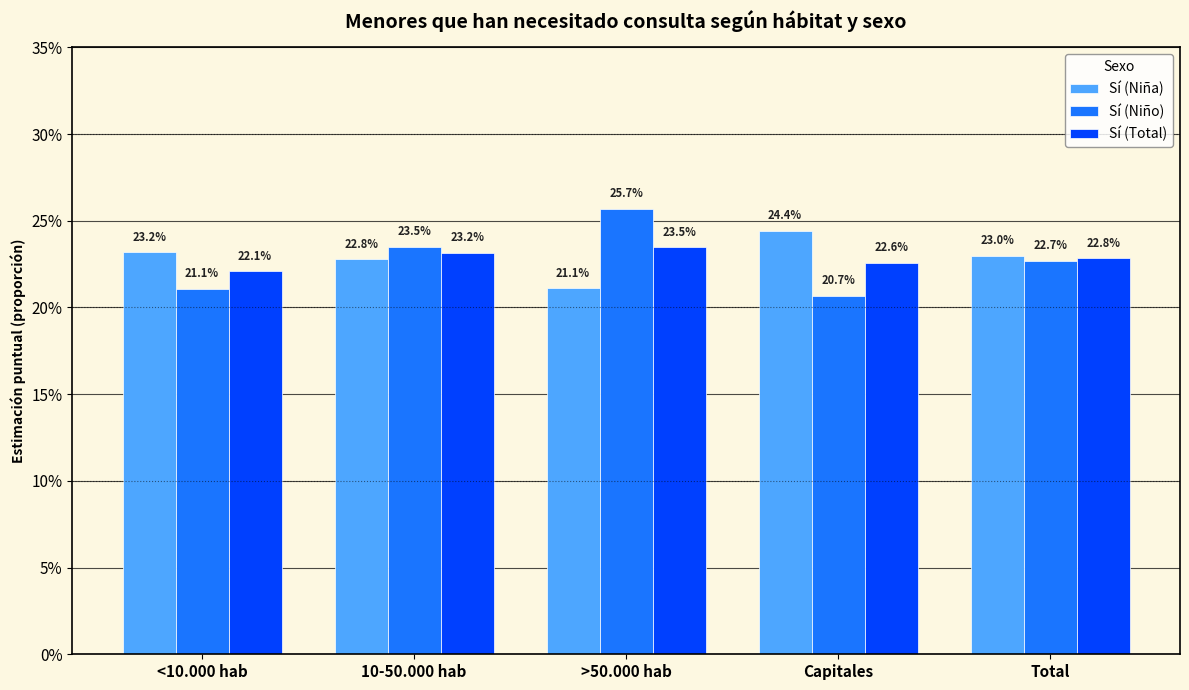

Rank the series at <10.000 hab from lowest to highest value.

Sí (Niño), Sí (Total), Sí (Niña)